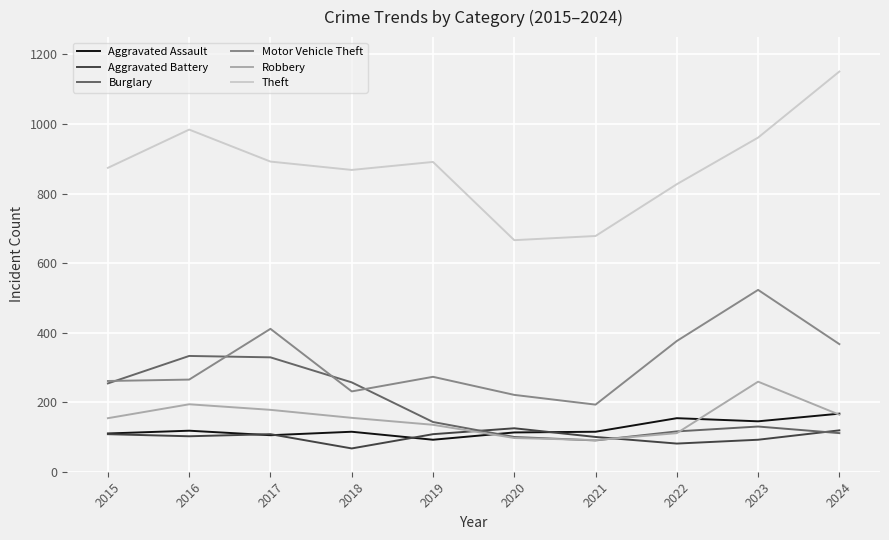

True or false: Motor Vehicle Theft and Aggravated Assault intersect in this chart.

False